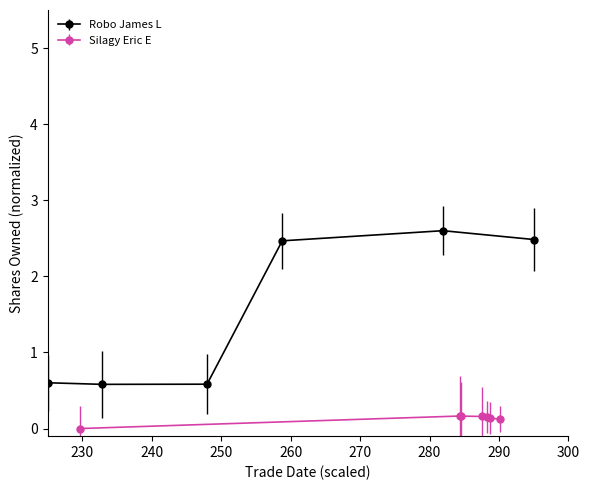

How many data points are above 2?

3